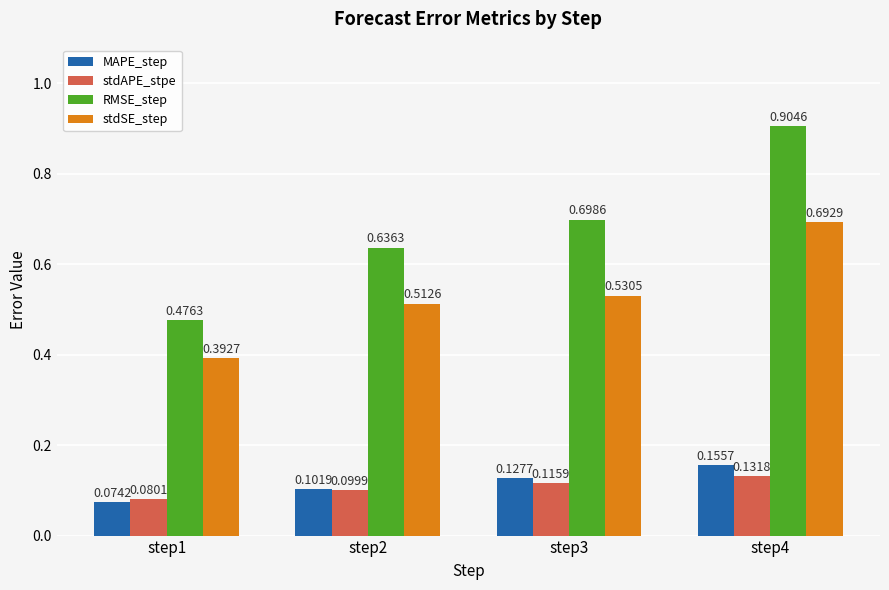

Which series has the largest total across all categories?

RMSE_step